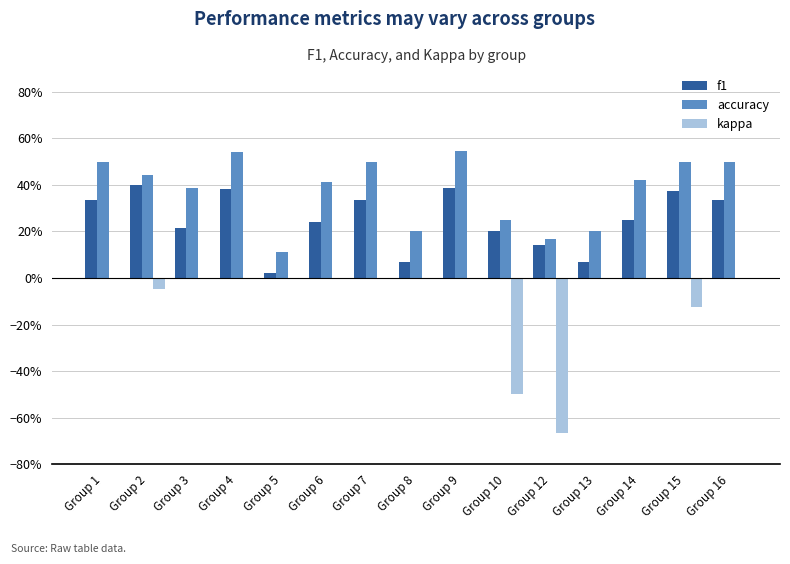

What is the difference between the highest and lowest values at Group 5?

0.1